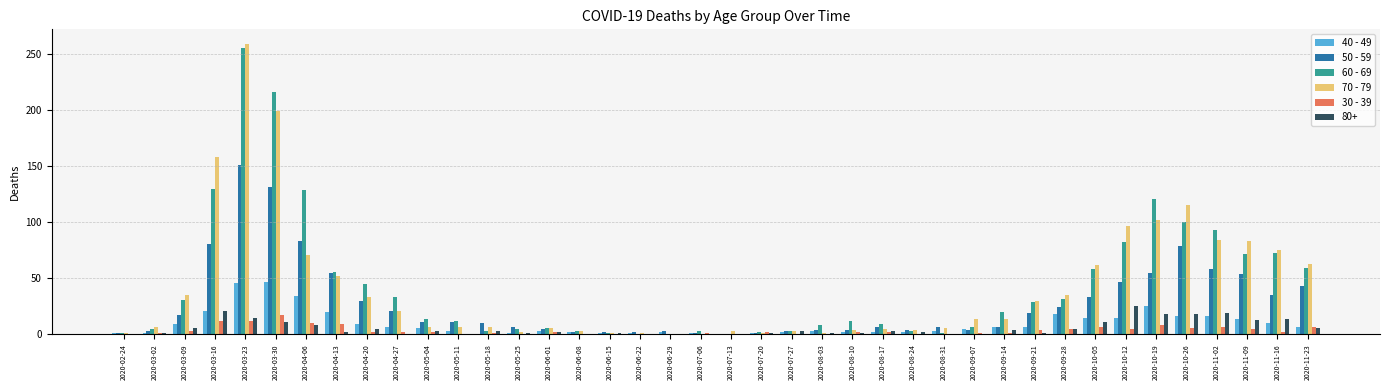

At which label does 60 - 69 reach its peak?

2020-03-23